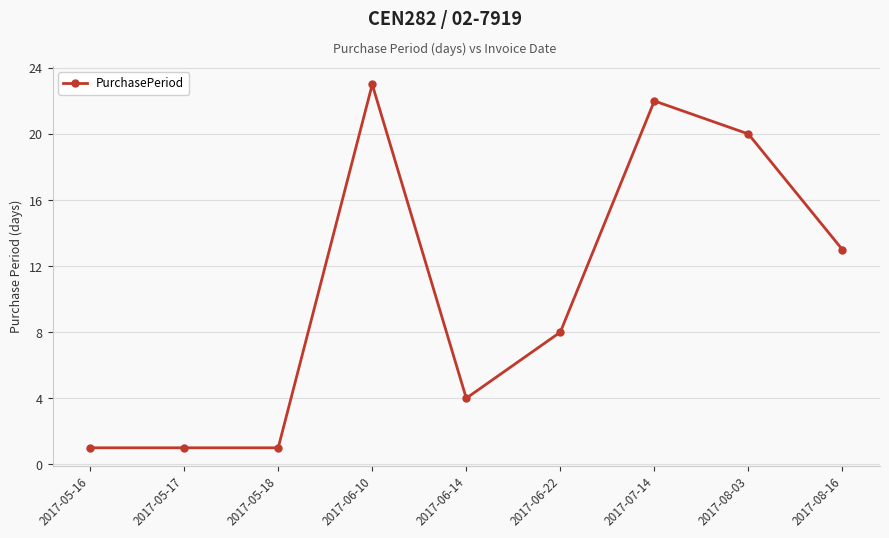

How many categories are shown in the chart?

9